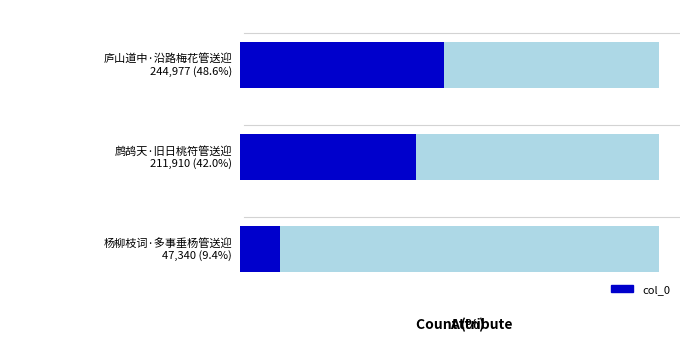

What is the sum of the values at 2 and 0?

292317